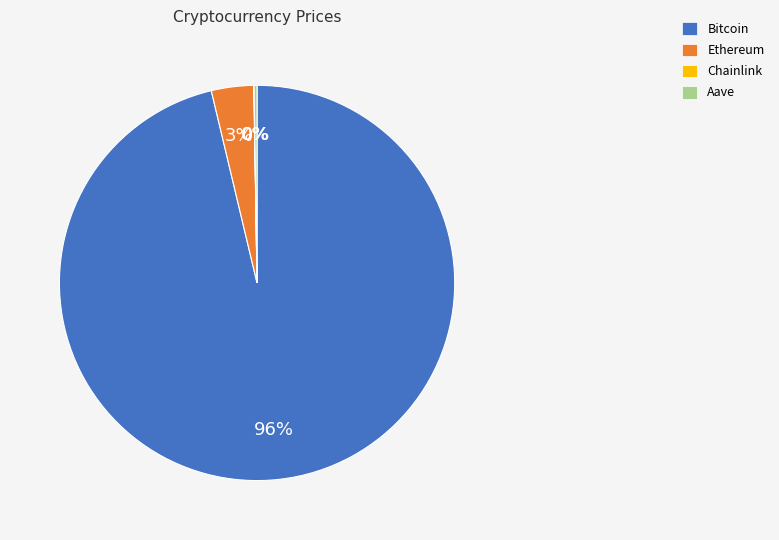

What is the majority slice?

Bitcoin